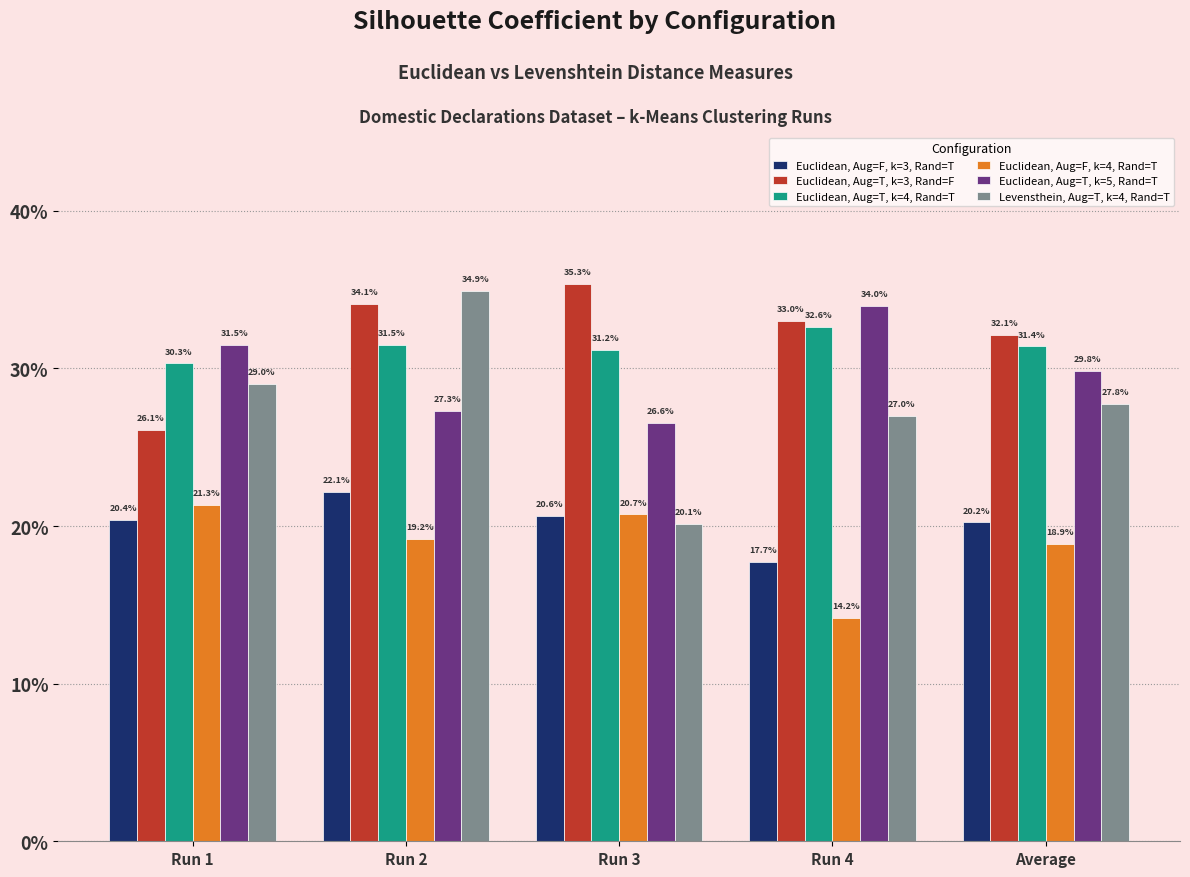

Does the chart contain stacked bars?

No